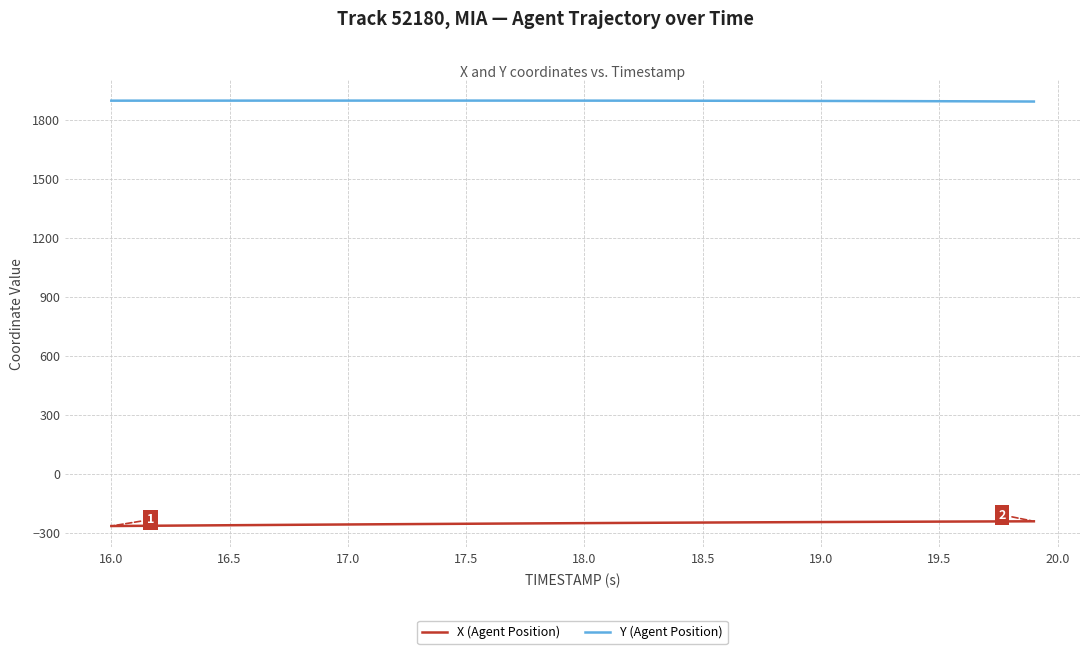

What is the smallest value displayed?

-265.2